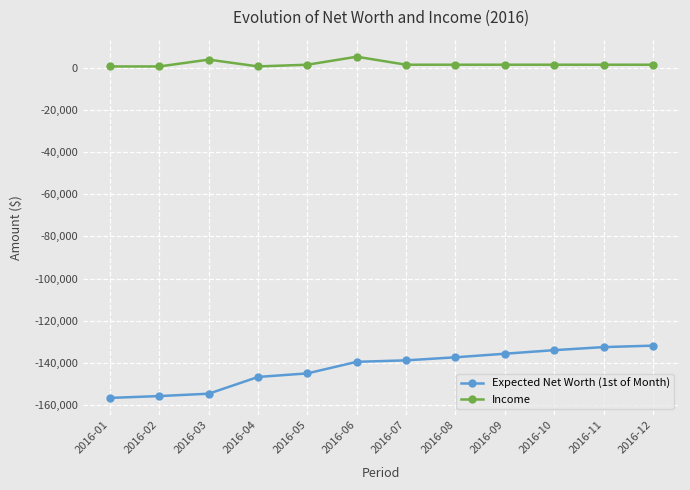

What is the difference between the second highest and second lowest values in the Expected Net Worth (1st of Month) series?

23290